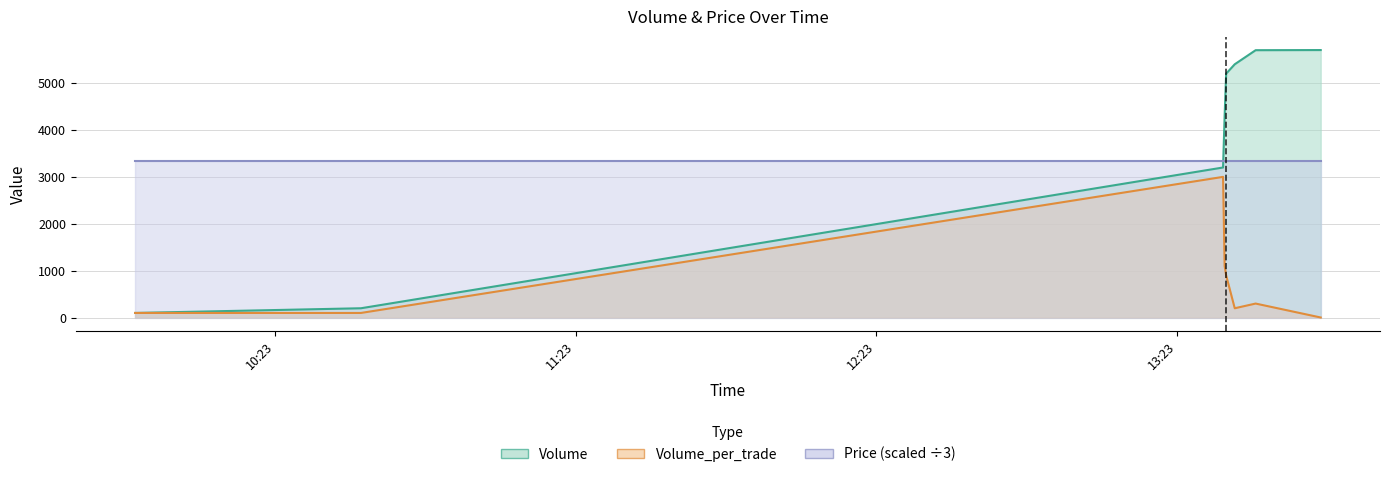

Between 2021-10-11 13:51:38 and 2021-10-11 13:38:39, which is larger?

2021-10-11 13:51:38